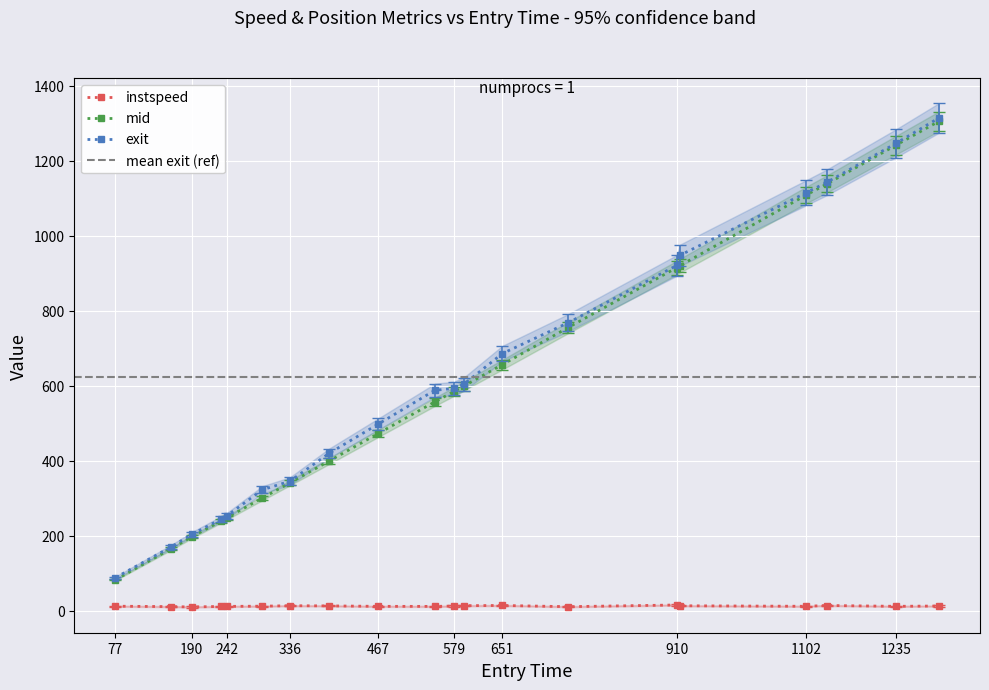

What are all the series names shown in the legend?

instspeed, mid, exit